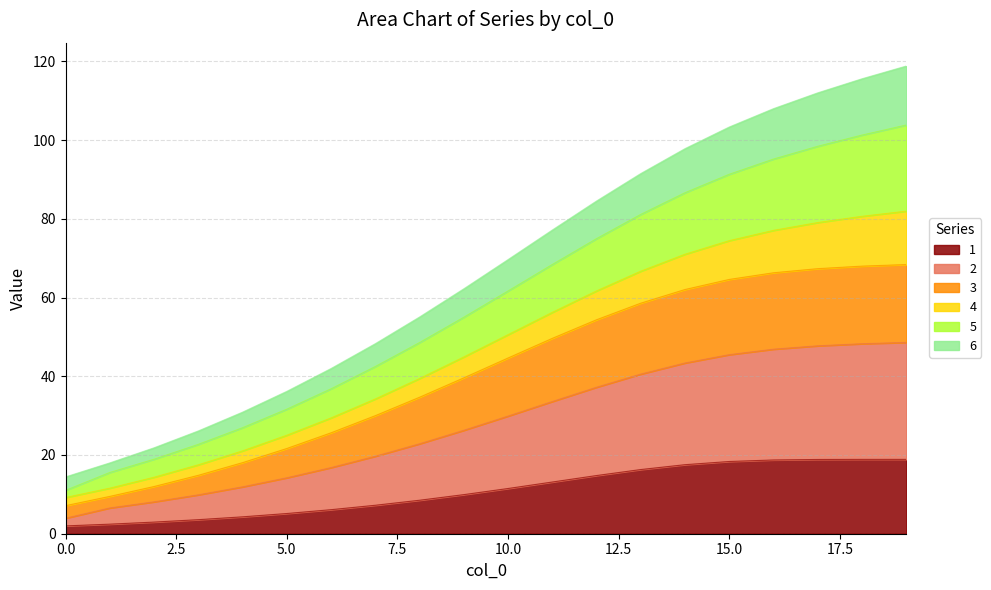

What are all the series names shown in the legend?

1, 2, 3, 4, 5, 6